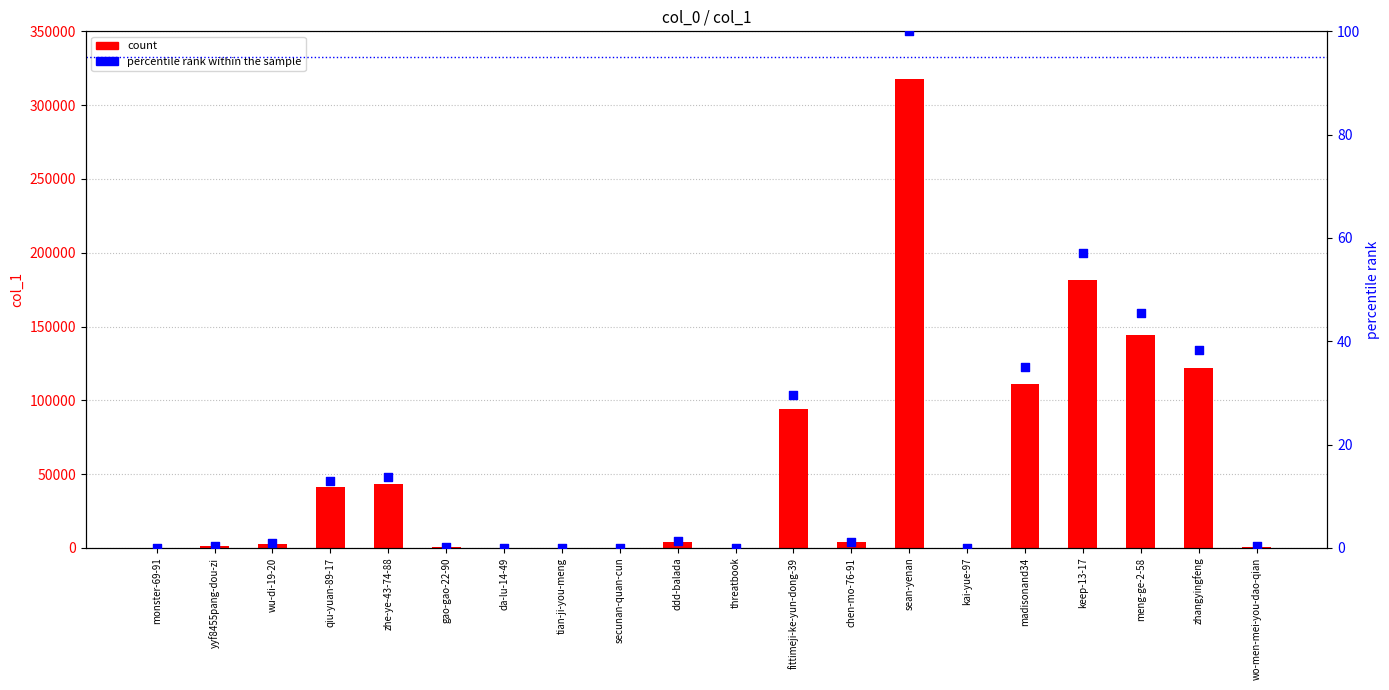

Which series has the largest Y range (max minus min)?

count